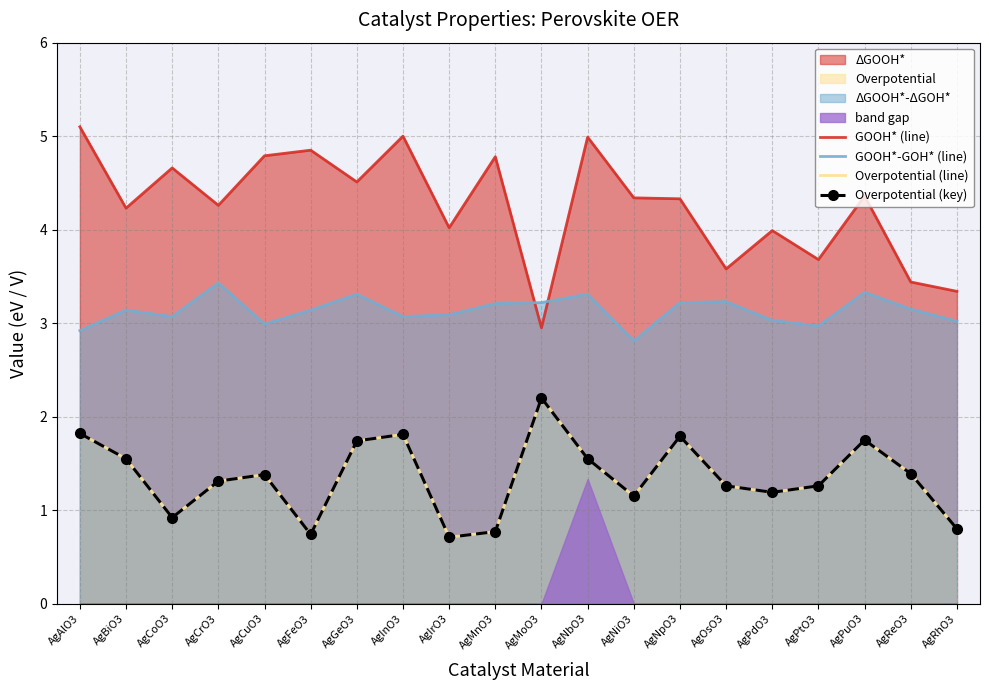

Between AgAlO3 and AgOsO3, which is larger?

AgAlO3